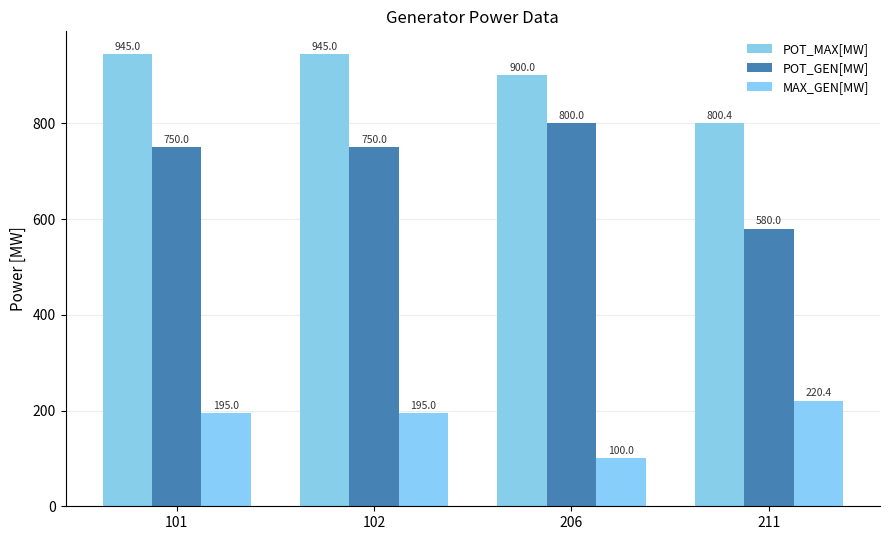

How many categories are shown in the chart?

4